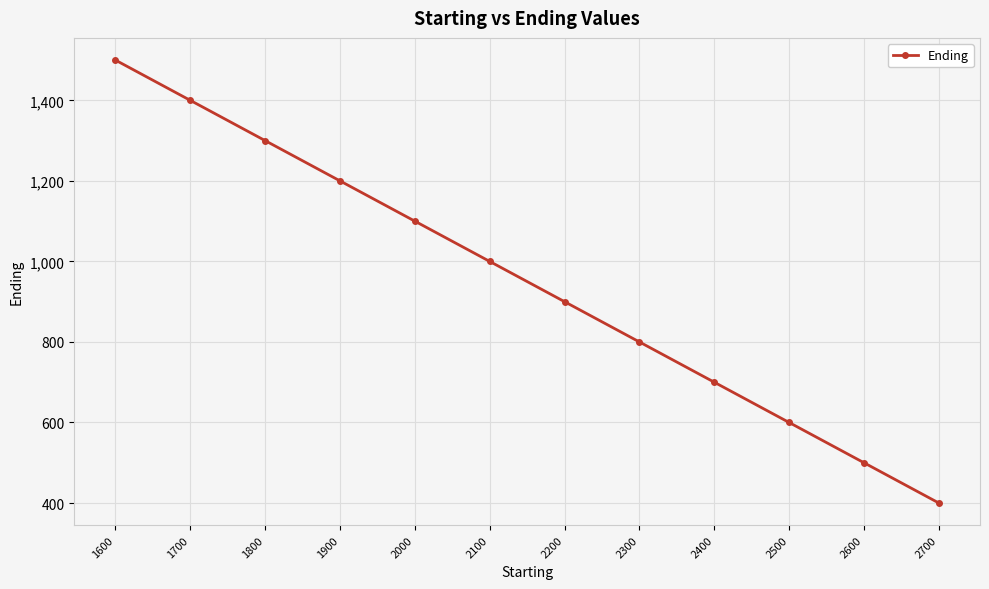

What is the sum of the values at 2400 and 2600?

1200